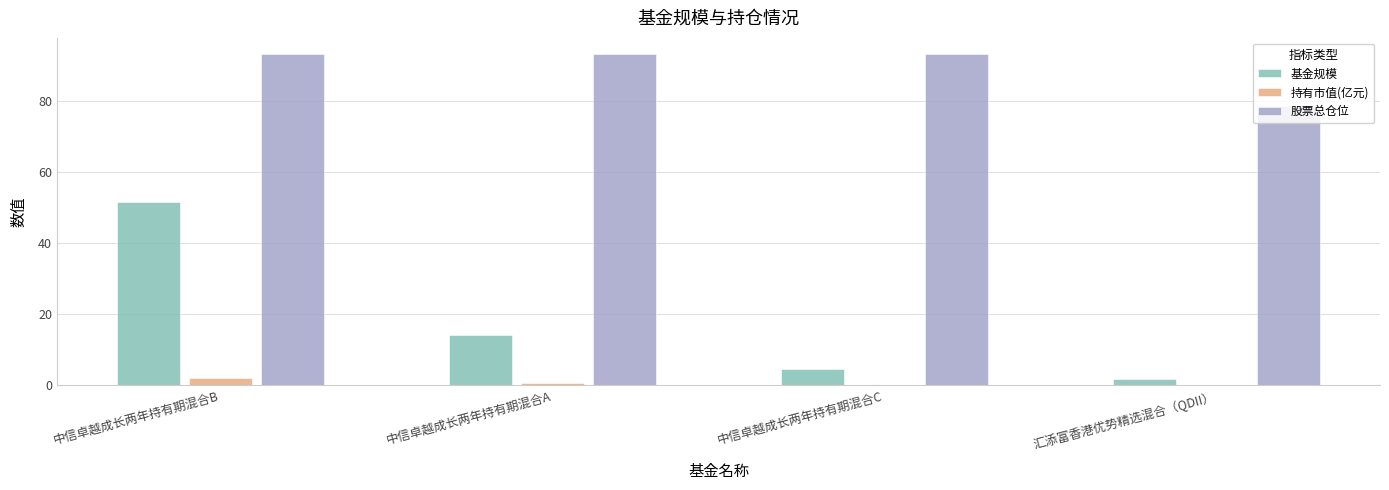

At which category is the sum across all series the highest?

中信卓越成长两年持有期混合B